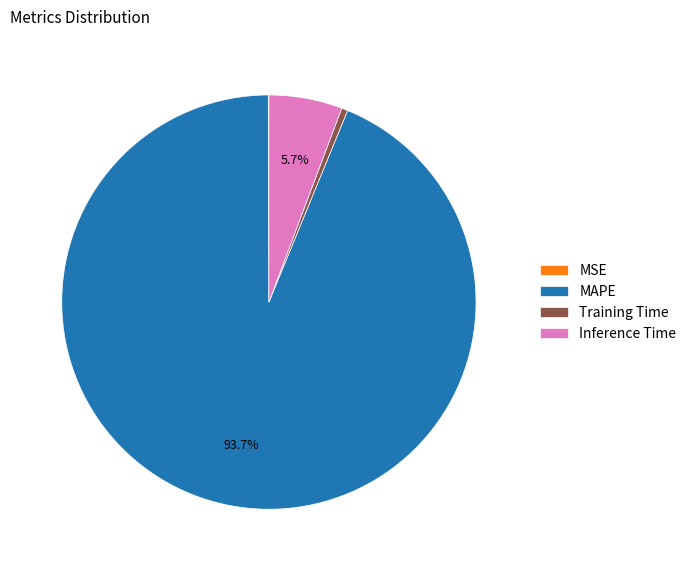

Is it true that Inference Time is 1% of the pie?

False